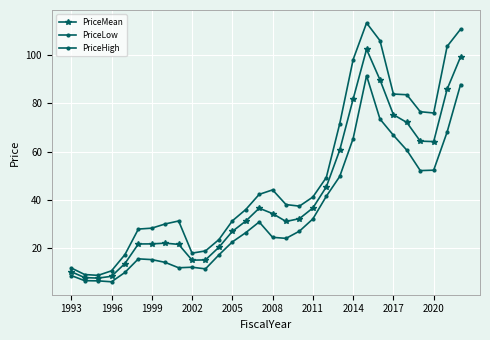

Does the chart have visible grid lines?

Yes